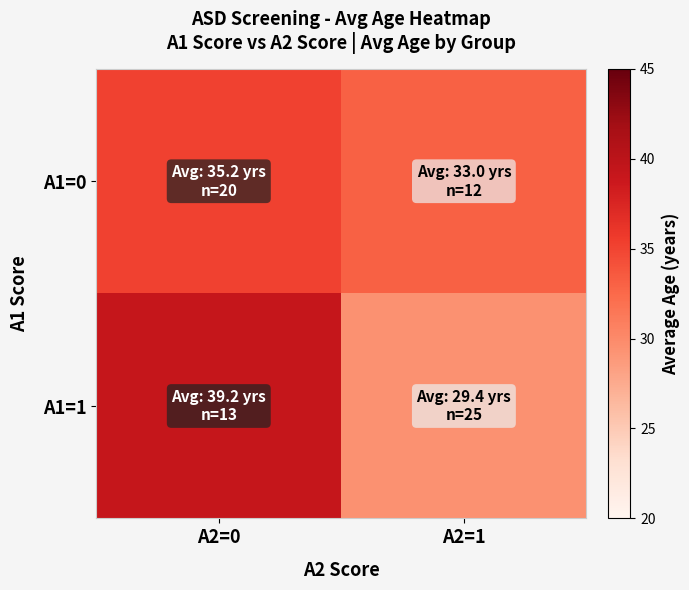

Reading left to right, list all the values displayed in this chart.

A1=0: A2=0=35.2	A2=1=33.0
A1=1: A2=0=39.2	A2=1=29.4